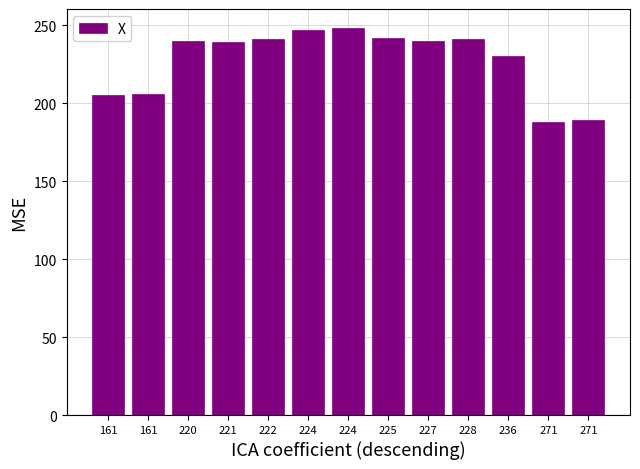

Read the value at 161, to the nearest 5.

205